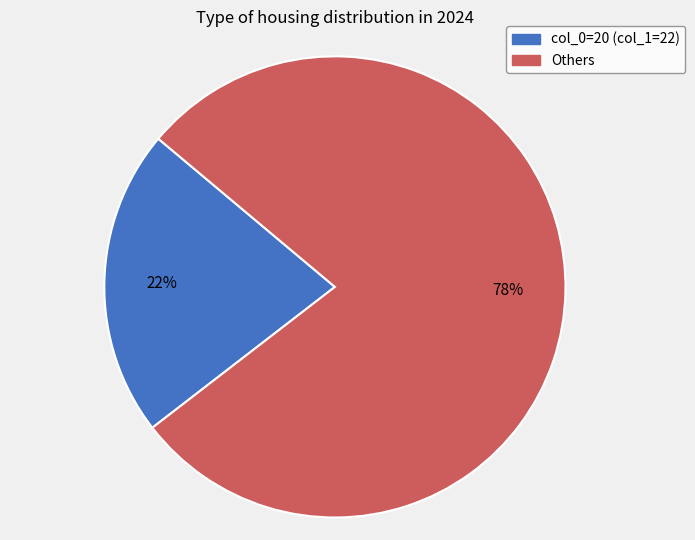

Does any single category account for the majority?

Yes